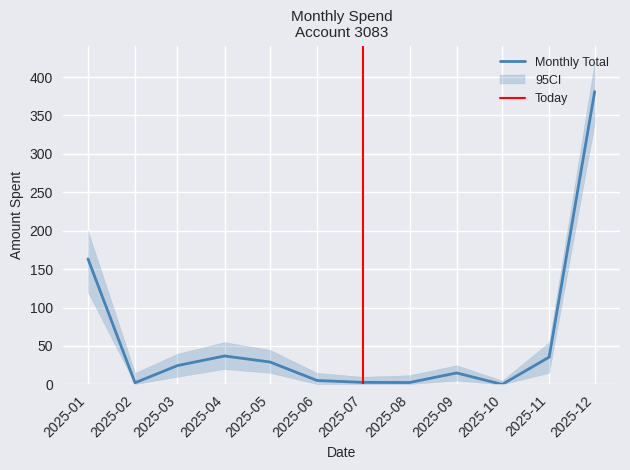

Is the value of ci_upper at 2025-10 greater than the value of ci_lower at 2025-09?

No